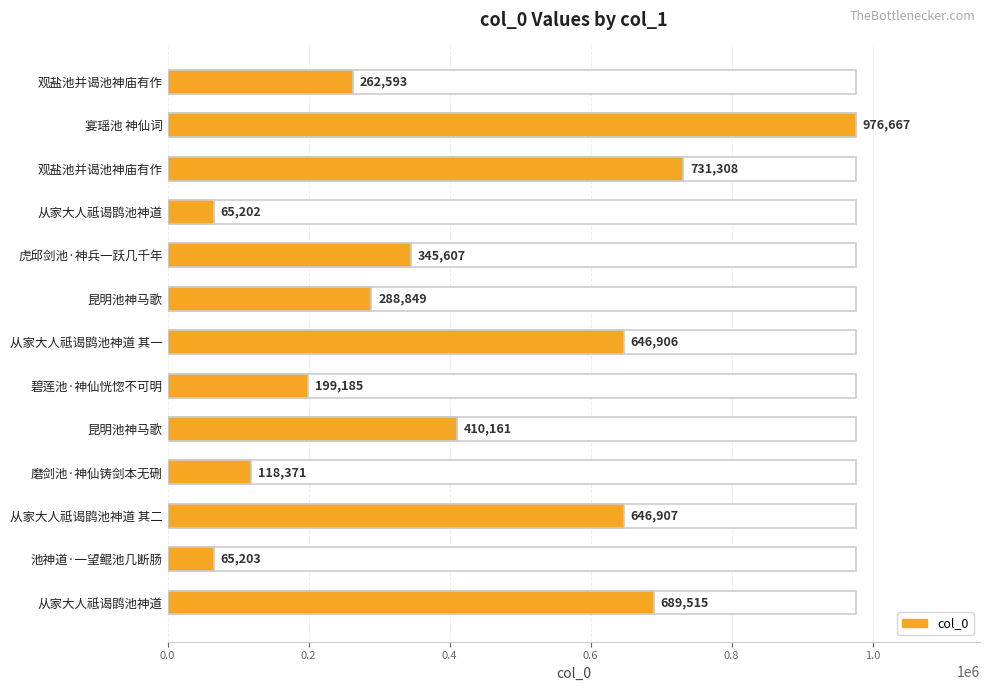

What is the approximate value at 池神道·一望鲲池几断肠, to the nearest 10?

65200